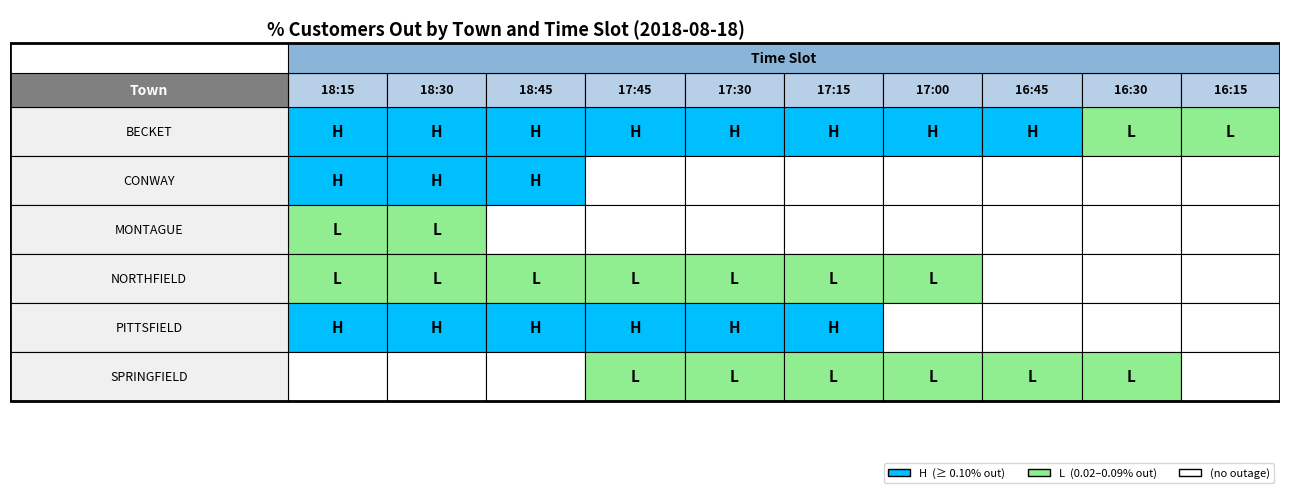

Which has a higher value, 1 or 5?

1